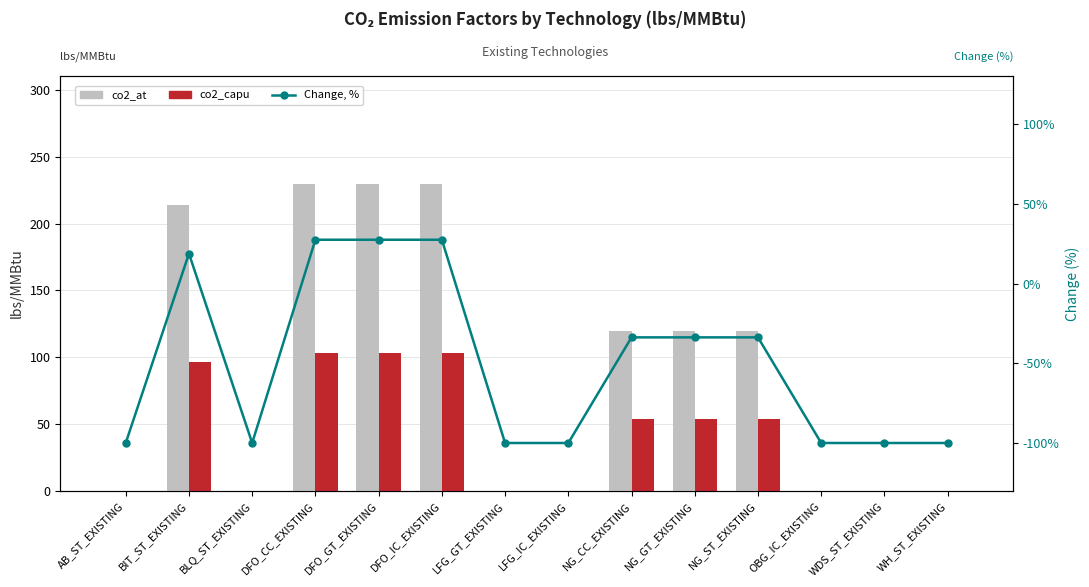

At how many categories does at least one series exceed 128?

4